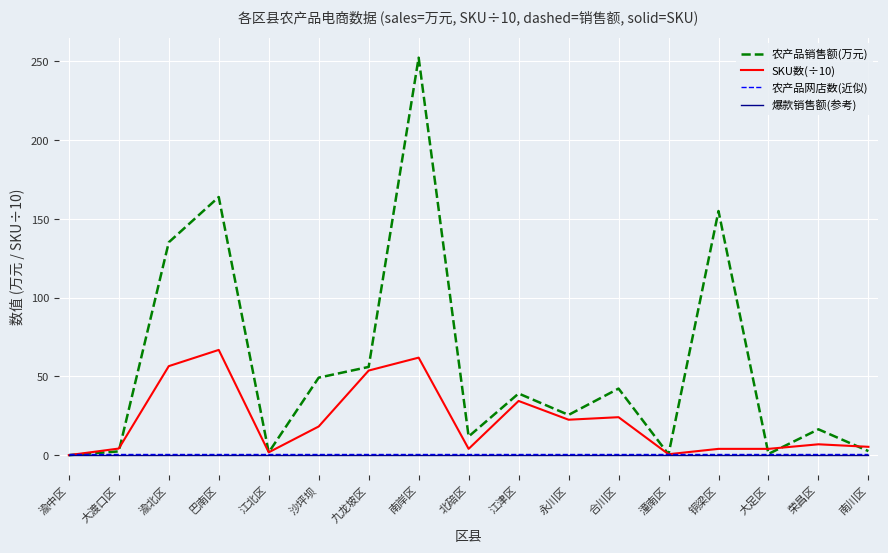

Which category has the highest value across all series?

南岸区